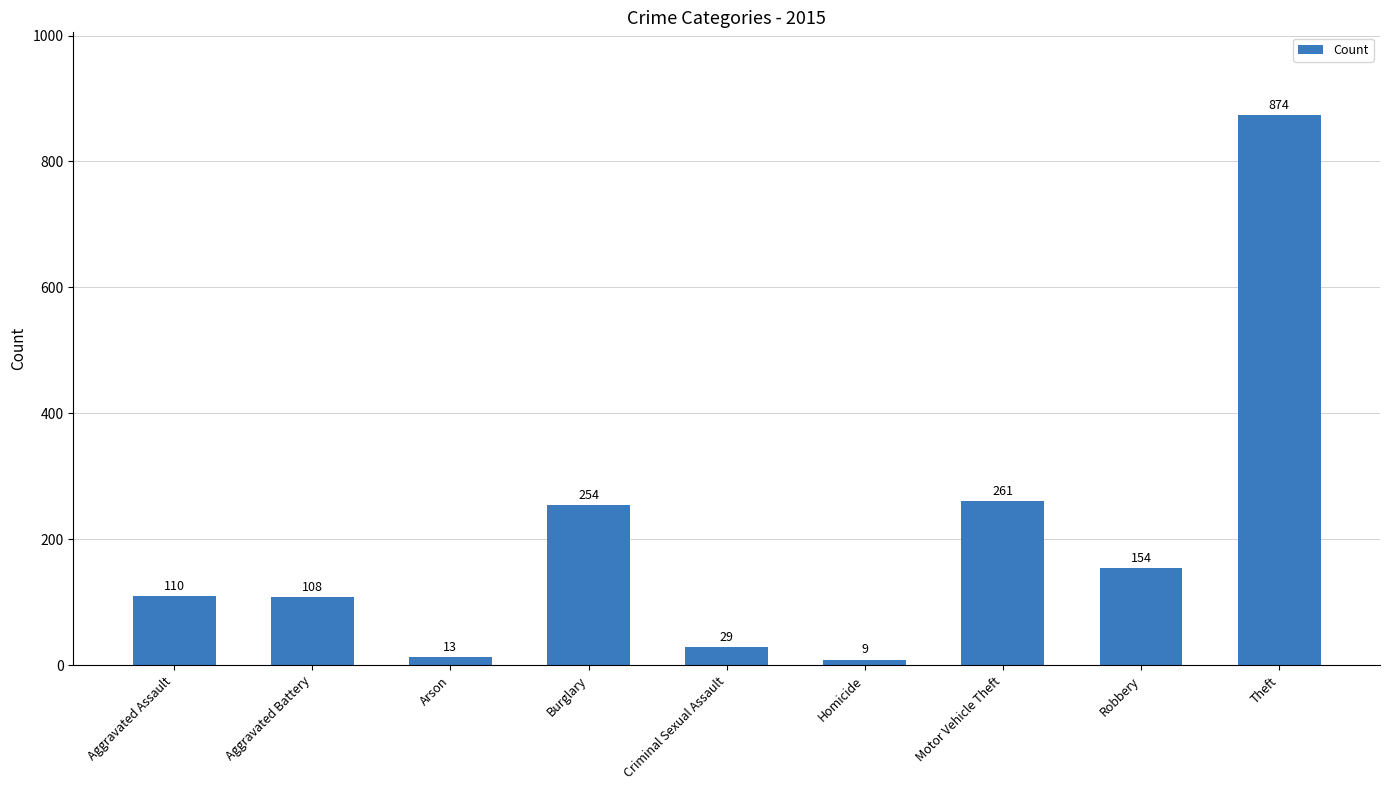

What is the label of the 6th bar from the left?

Homicide